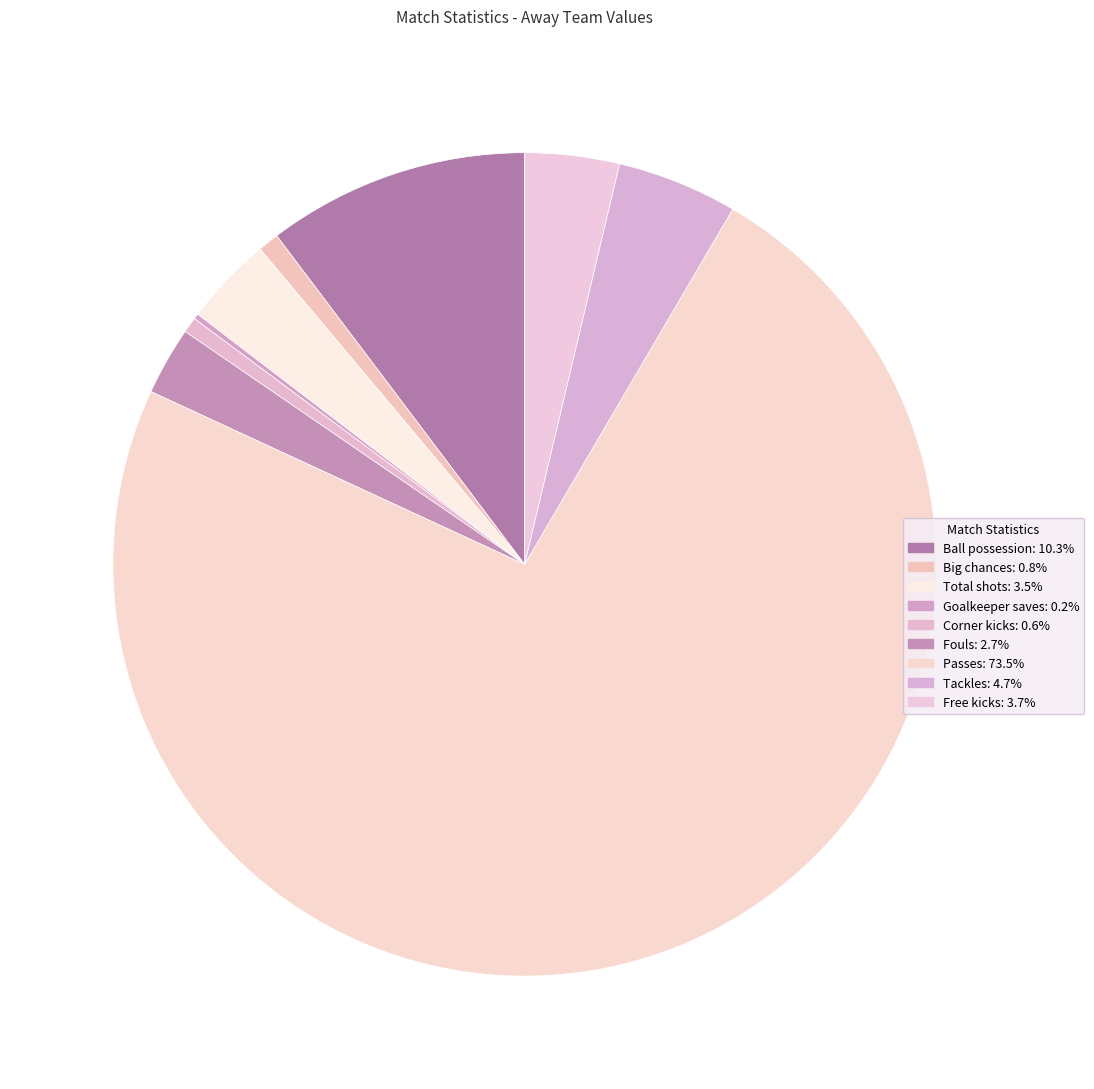

To the nearest percent, what portion does Passes represent?

73%